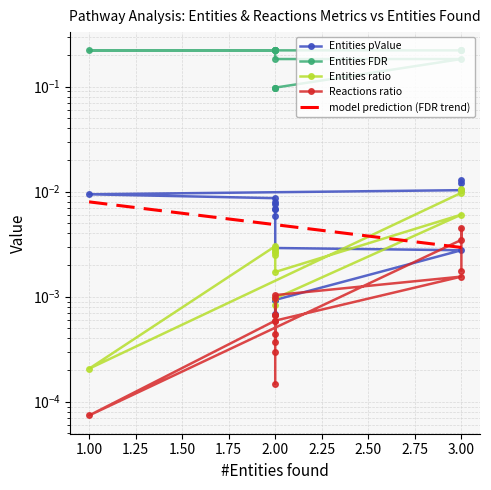

At how many categories does at least one series exceed 0?

15